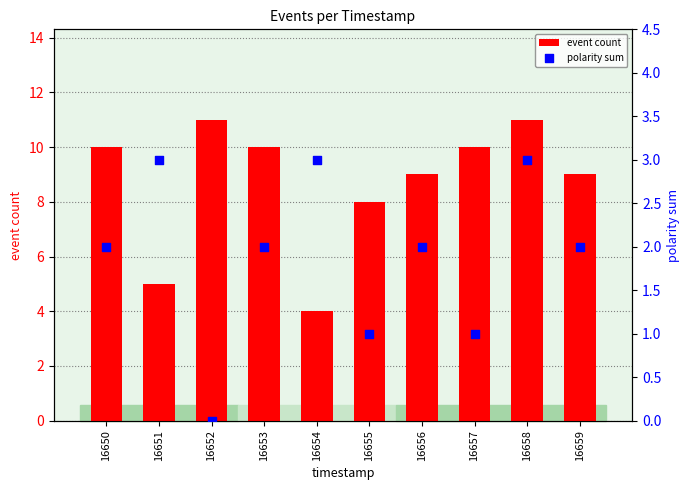

Which series has the widest spread of Y values?

event count